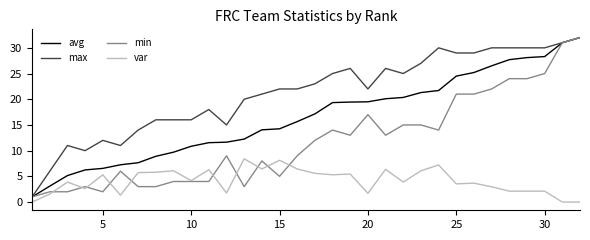

What is the average value of the var series?

4.1